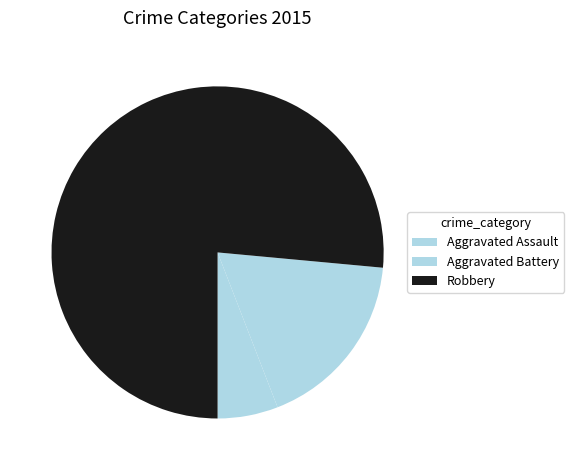

To the nearest percent, what portion does Robbery represent?

76%